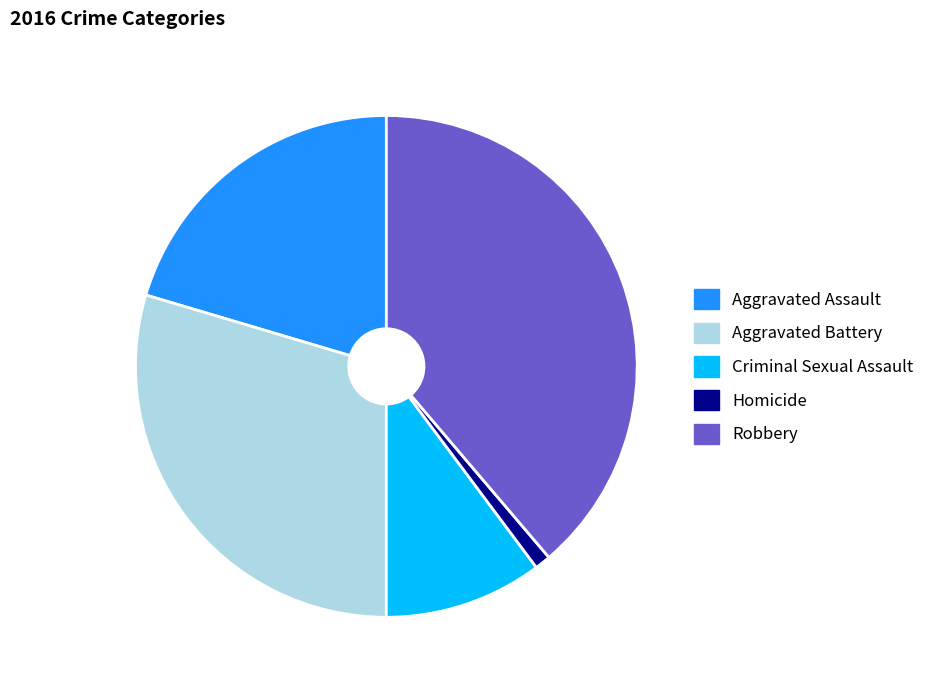

What is the smallest slice in the pie chart?

Homicide